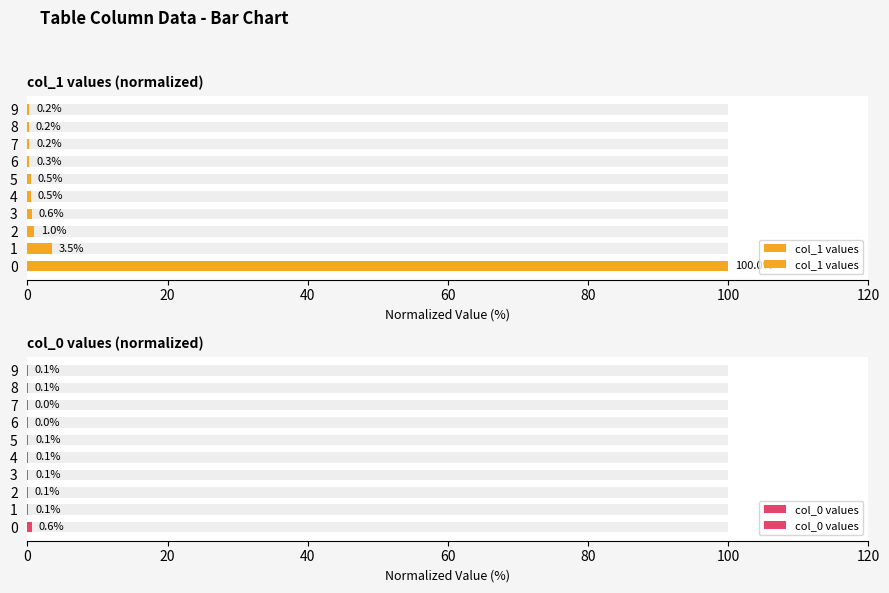

What is the highest value of the col_0 values series?

0.6